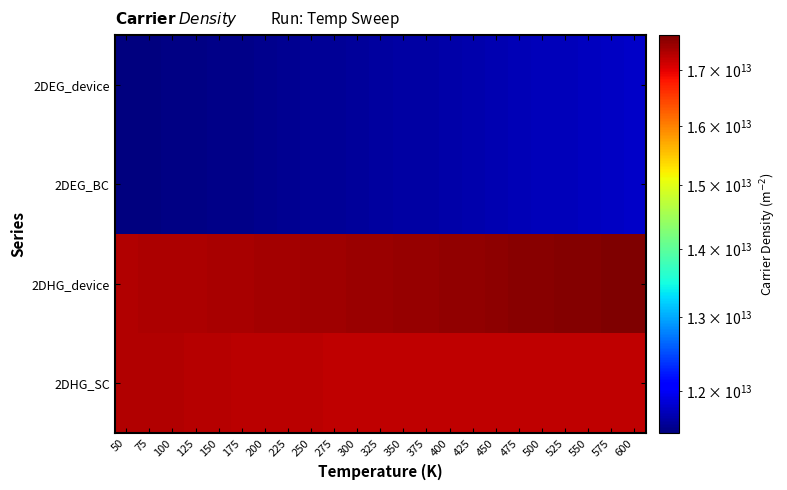

Reading left to right, extract all data points from this chart.

2DEG_device: 50=11462506000000	75=11473224000000	100=11484355000000	125=11495954000000	150=11508039000000	175=11520598000000	200=11533604000000	225=11547033000000	250=11560859000000	275=11575061000000	300=11589620000000	325=11604522000000	350=11619752000000	375=11635299000000	400=11651153000000	425=11667306000000	450=11683751000000	475=11700480000000	500=11717487000000	525=11734766000000	550=11752312000000	575=11770118000000	600=11788181000000
2DEG_BC: 50=11462506000000	75=11473224000000	100=11484355000000	125=11495954000000	150=11508039000000	175=11520598000000	200=11533604000000	225=11547033000000	250=11560859000000	275=11575061000000	300=11589620000000	325=11604522000000	350=11619752000000	375=11635299000000	400=11651153000000	425=11667305000000	450=11683749000000	475=11700476000000	500=11717479000000	525=11734751000000	550=11752284000000	575=11770071000000	600=11788102000000
2DHG_device: 50=17325220000000	75=17336465000000	100=17348176000000	125=17360363000000	150=17373035000000	175=17386184000000	200=17399795000000	225=17413843000000	250=17428298000000	275=17443132000000	300=17458315000000	325=17473823000000	350=17489632000000	375=17505725000000	400=17522083000000	425=17538695000000	450=17555548000000	475=17572630000000	500=17589933000000	525=17607447000000	550=17625166000000	575=17643081000000	600=17661186000000
2DHG_SC: 50=17323418000000	75=17320888000000	100=17309684000000	125=17296448000000	150=17284143000000	175=17273590000000	200=17264838000000	225=17257696000000	250=17251906000000	275=17247220000000	300=17243437000000	325=17240313000000	350=17237735000000	375=17235690000000	400=17234141000000	425=17232827000000	450=17231874000000	475=17231184000000	500=17230722000000	525=17230434000000	550=17230218000000	575=17230253000000	600=17230643000000